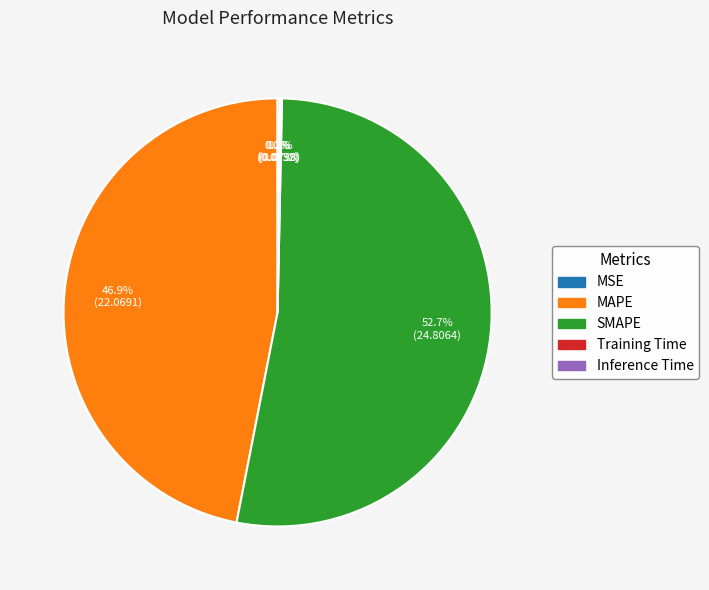

What is the largest slice in the pie chart?

SMAPE